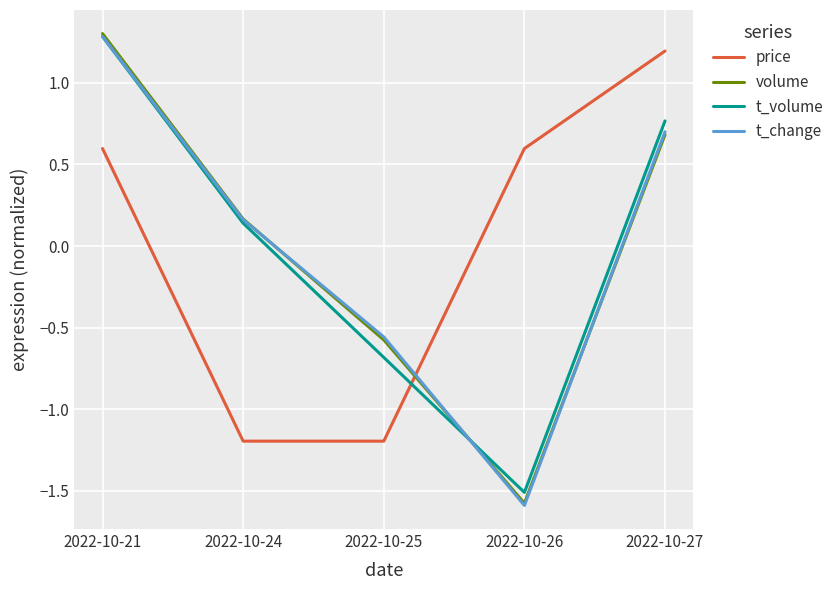

What are all the series names shown in the legend?

price, volume, t_volume, t_change